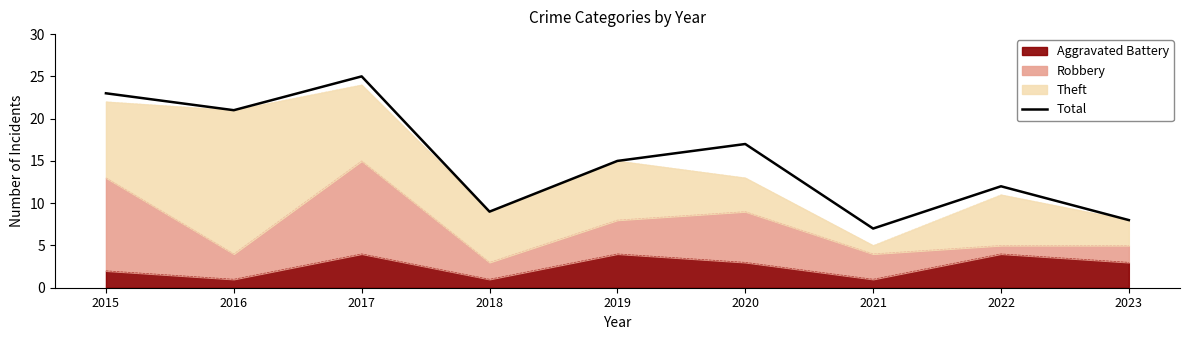

Which category has the lowest value across all series?

2021